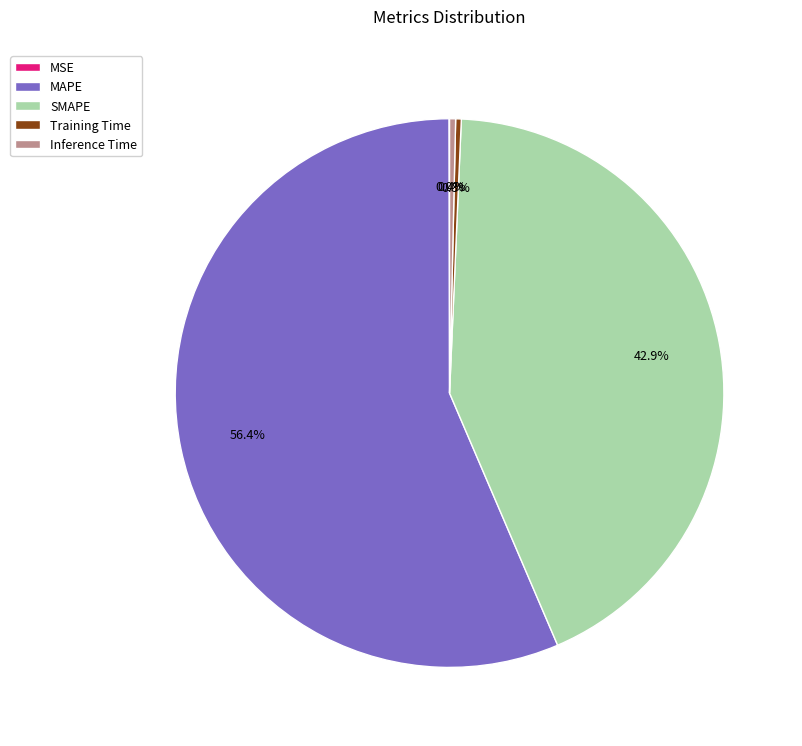

What is the majority slice?

MAPE